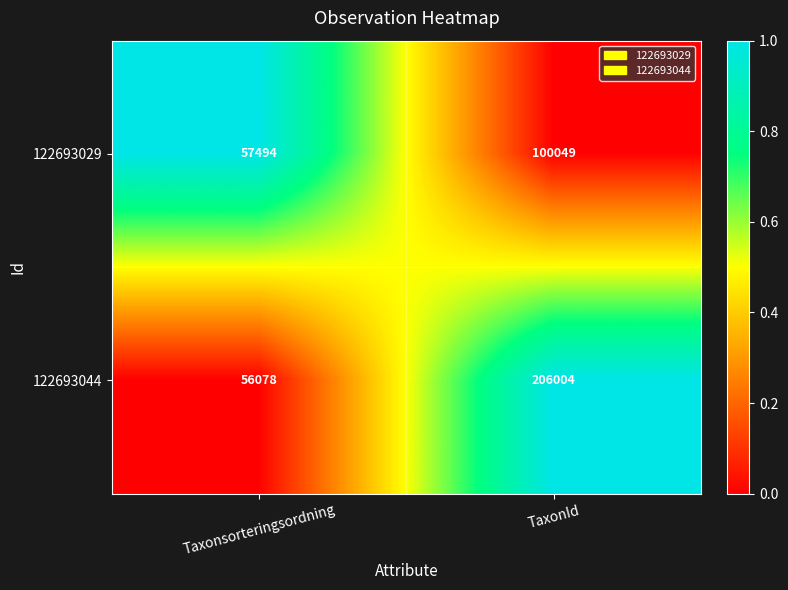

True or false: 122693029 has a value of 82547 at Taxonsorteringsordning.

False